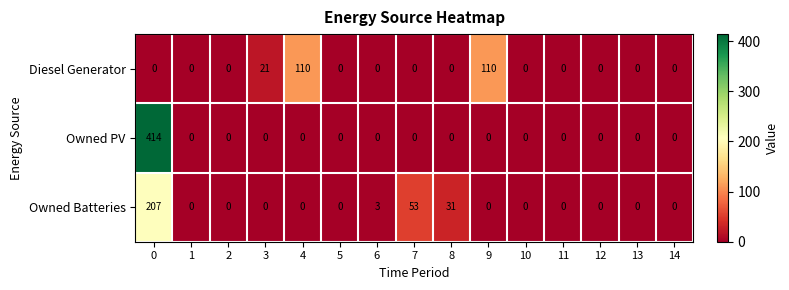

What is the spread (max minus min) of values at 8?

31